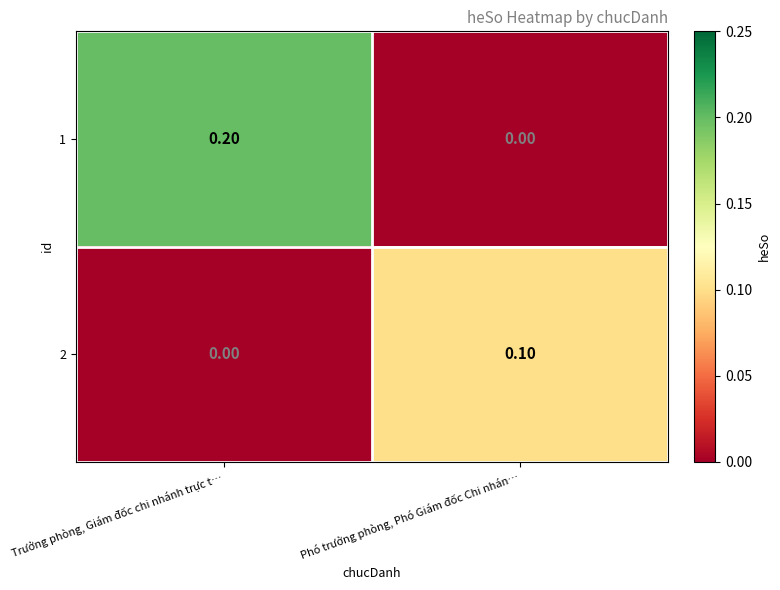

At which label does 1 reach its peak?

Trưởng phòng, Giám đốc chi nhánh trực t…